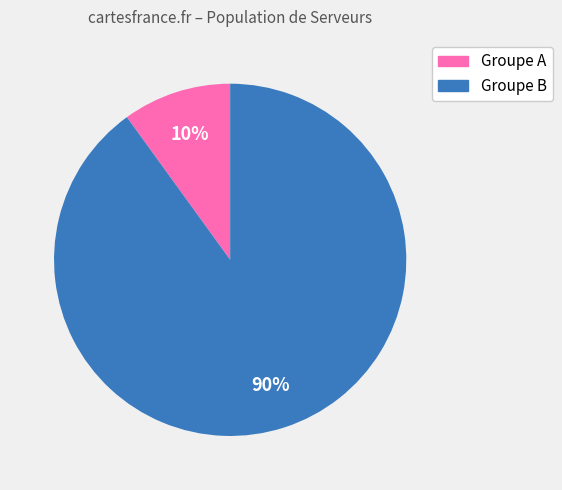

To the nearest percent, what is the difference between the largest and smallest slice percentages?

80%